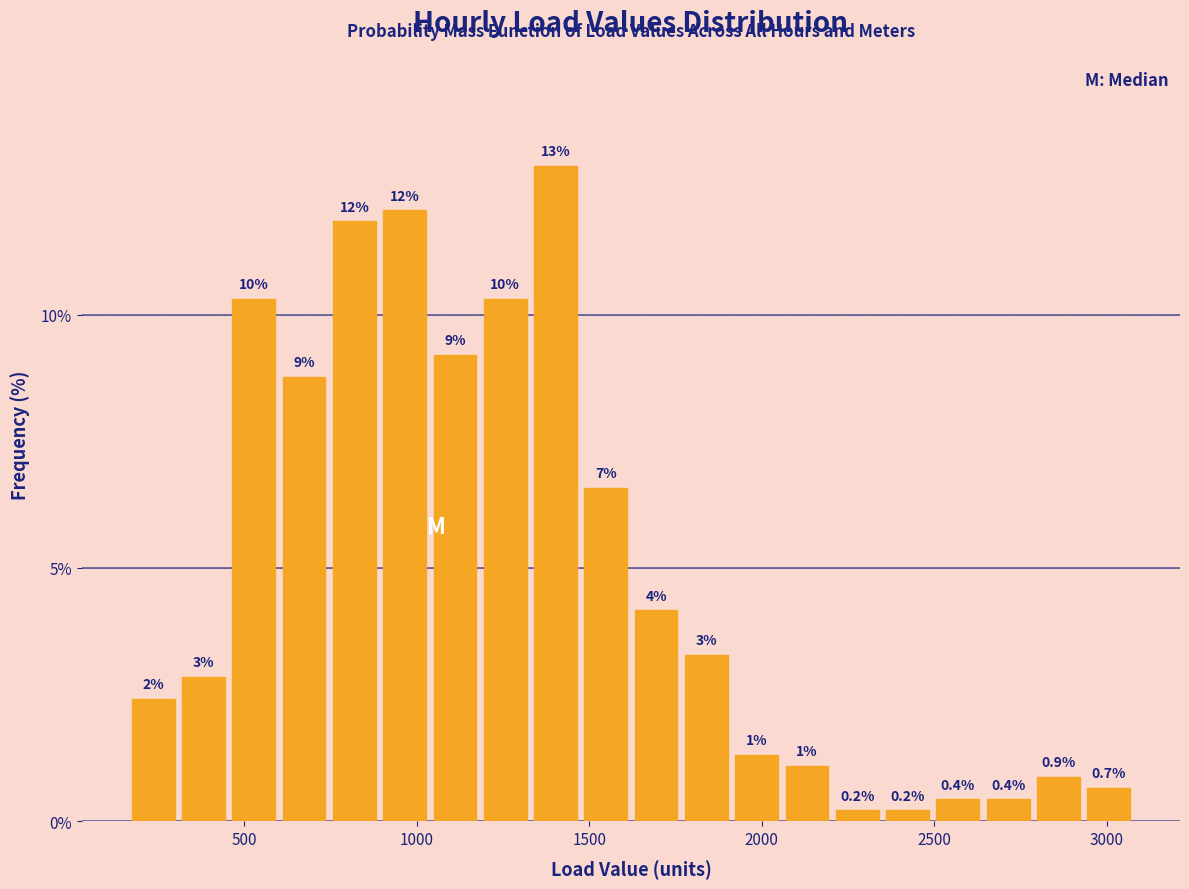

Around what value on the x-axis is the tallest bar? Give the approximate position of its centre, as read against the axis.

1400